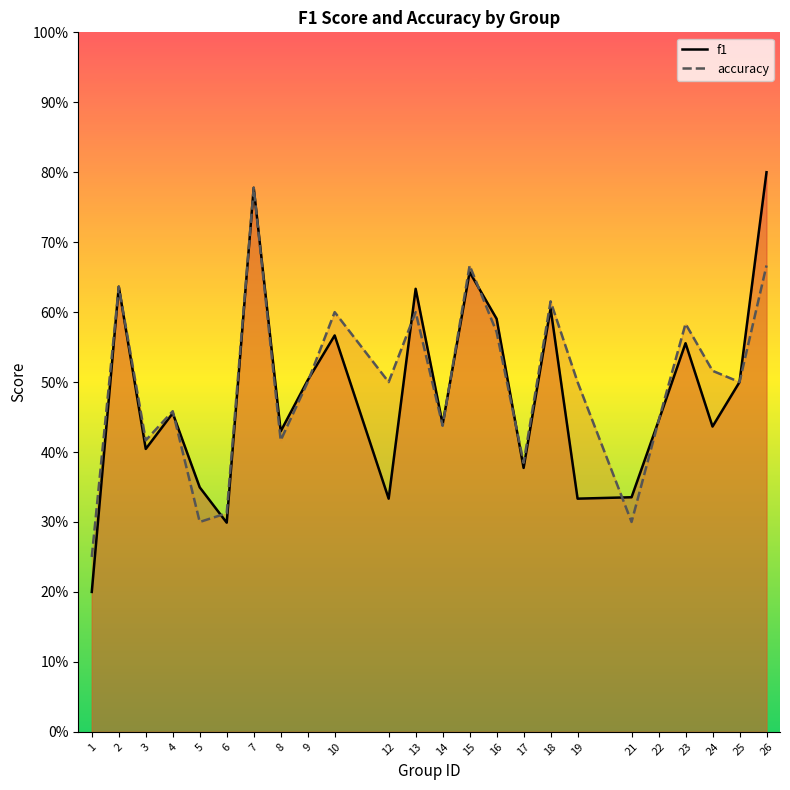

Does the chart display data point markers on the line(s)?

No